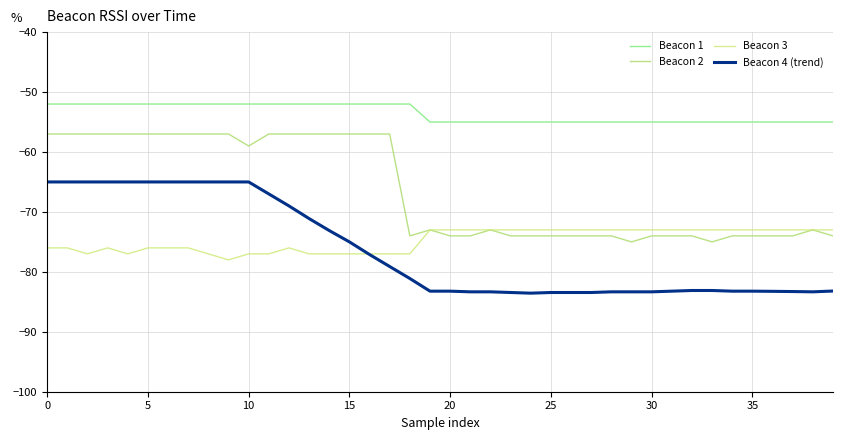

Is this an area chart (filled region under the line)?

No